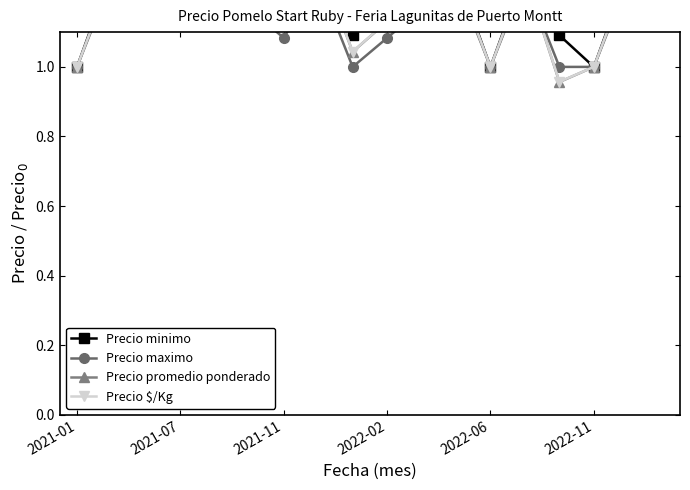

What is the highest value of the Precio $/Kg series?

1.3